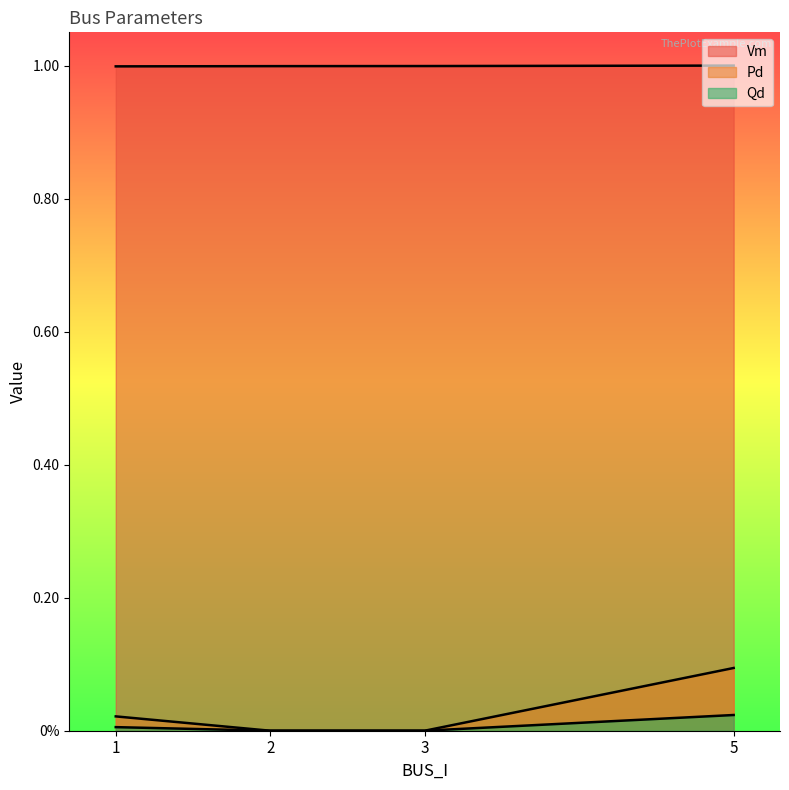

What is the total value across all series at 3?

1.0